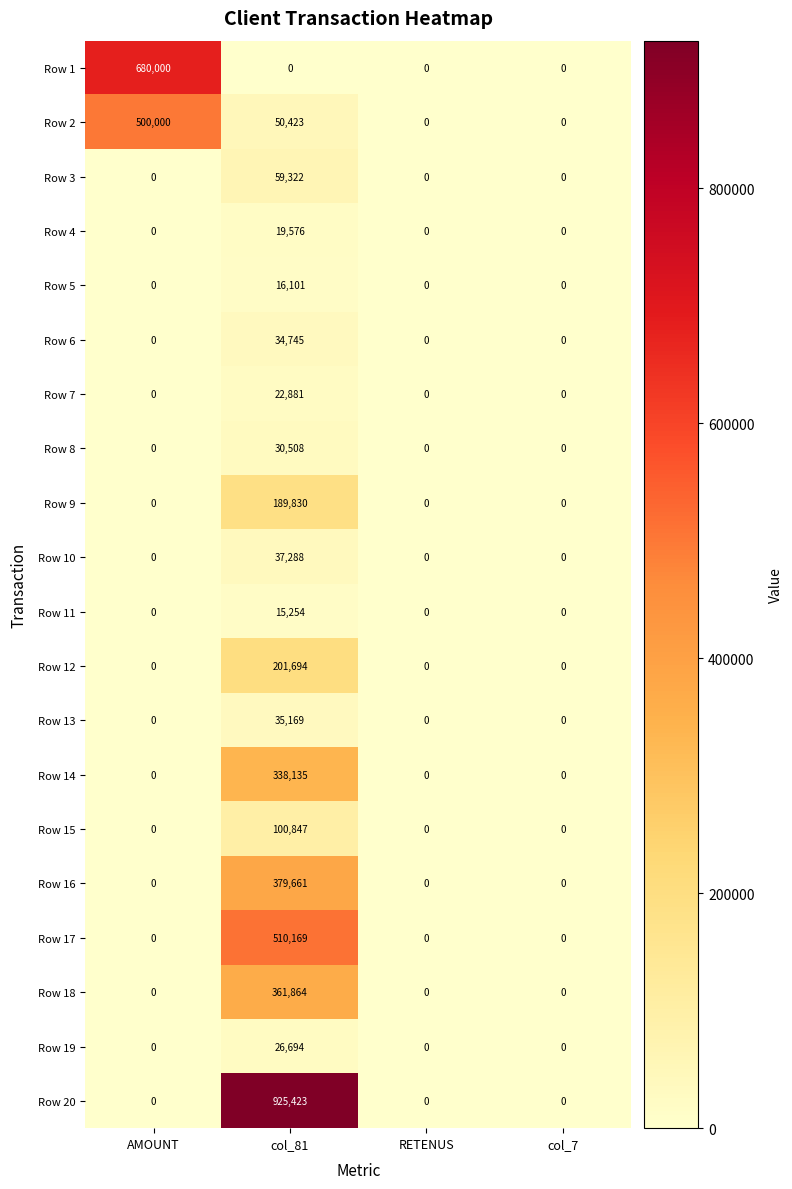

What is the spread (max minus min) of values at col_81?

925423